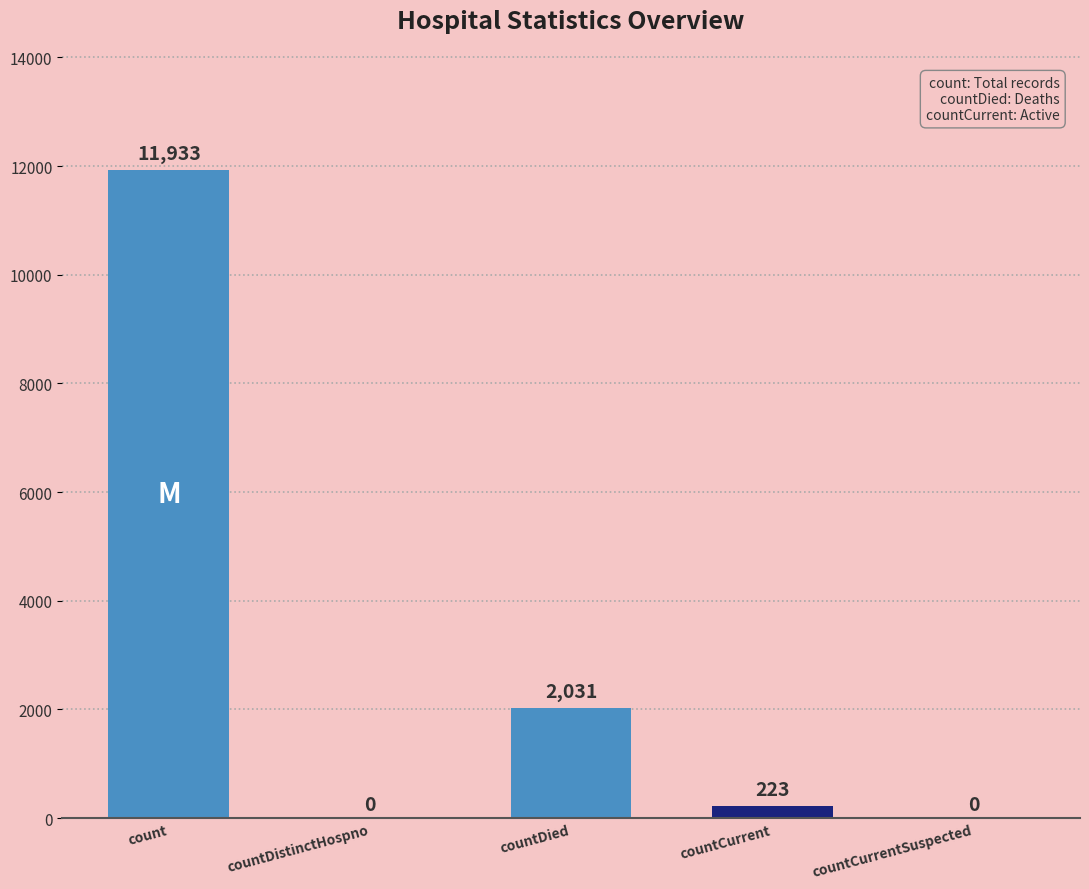

What is the sum of the values at countCurrent and countDied?

2254